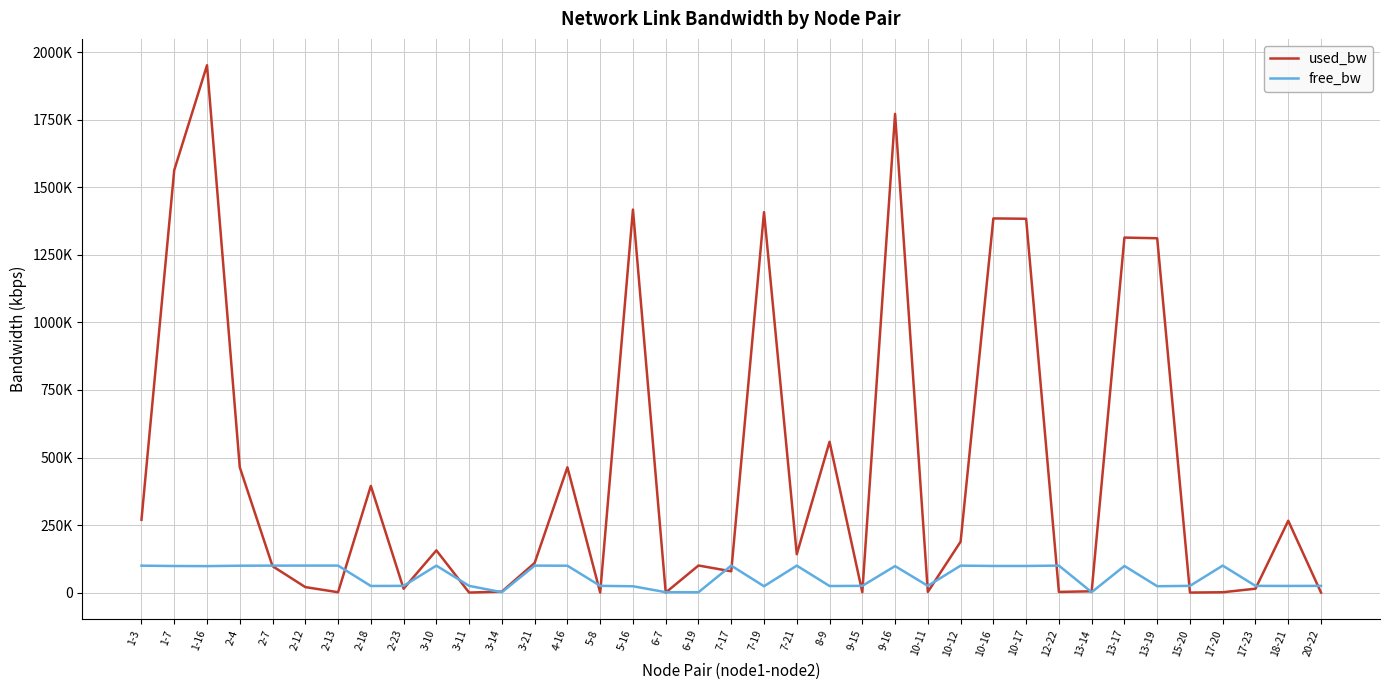

Is it true that free_bw equals 162383.5 at 1-3?

False